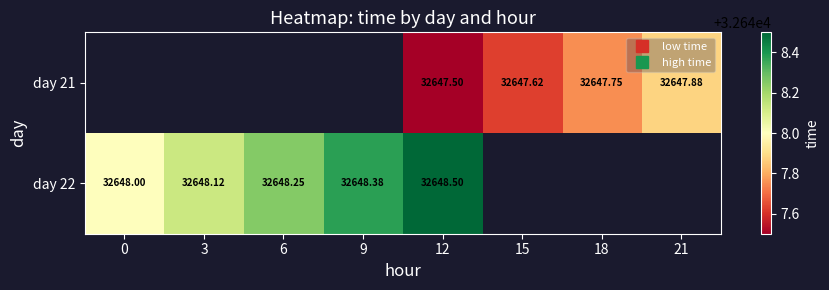

What is the minimum value shown in the chart?

32647.5